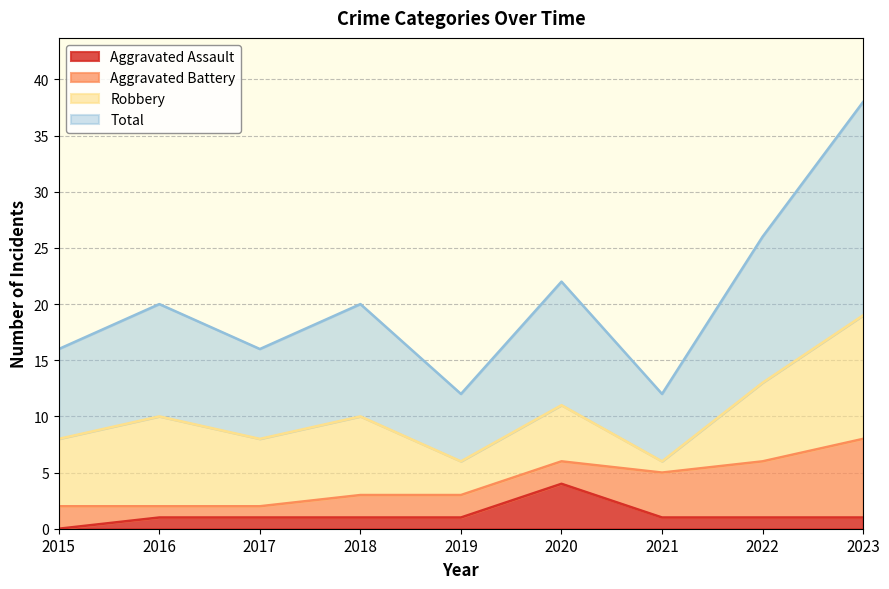

Which category has the lowest value in the Total series?

2019